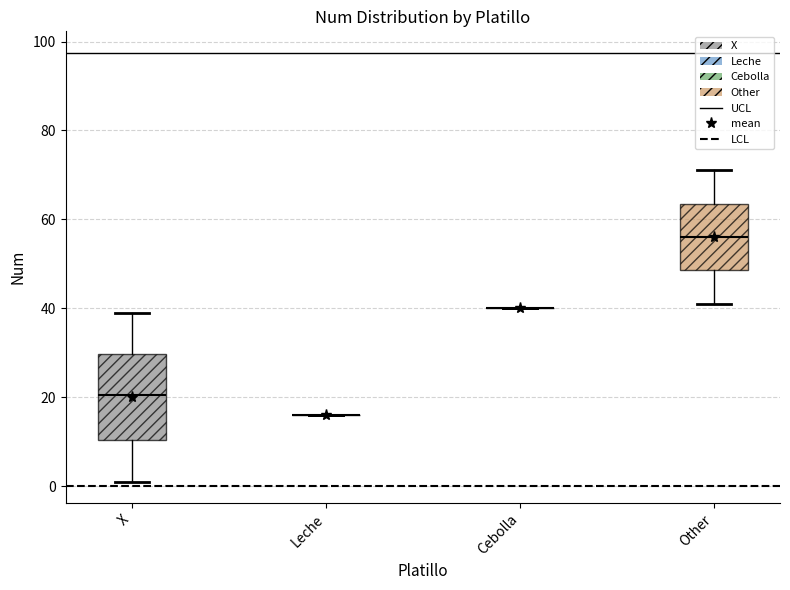

Which box is the tallest, from its lower edge to its upper edge?

X